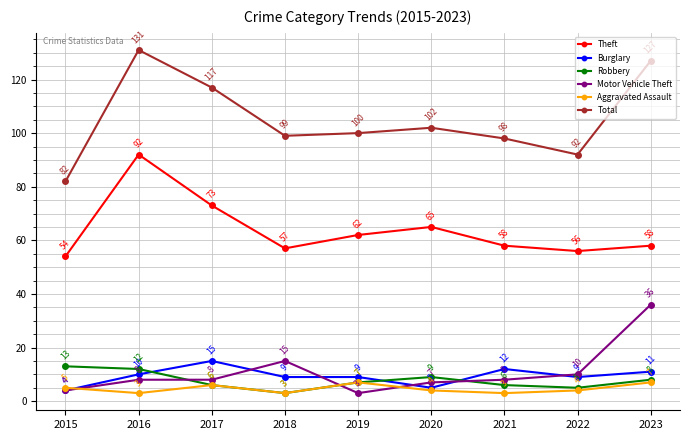

Reading left to right, what are all the values shown in this chart?

Theft: 2015=54	2016=92	2017=73	2018=57	2019=62	2020=65	2021=58	2022=56	2023=58
Burglary: 2015=4	2016=10	2017=15	2018=9	2019=9	2020=5	2021=12	2022=9	2023=11
Robbery: 2015=13	2016=12	2017=6	2018=3	2019=7	2020=9	2021=6	2022=5	2023=8
Motor Vehicle Theft: 2015=4	2016=8	2017=8	2018=15	2019=3	2020=7	2021=8	2022=10	2023=36
Aggravated Assault: 2015=5	2016=3	2017=6	2018=3	2019=7	2020=4	2021=3	2022=4	2023=7
Total: 2015=82	2016=131	2017=117	2018=99	2019=100	2020=102	2021=98	2022=92	2023=127